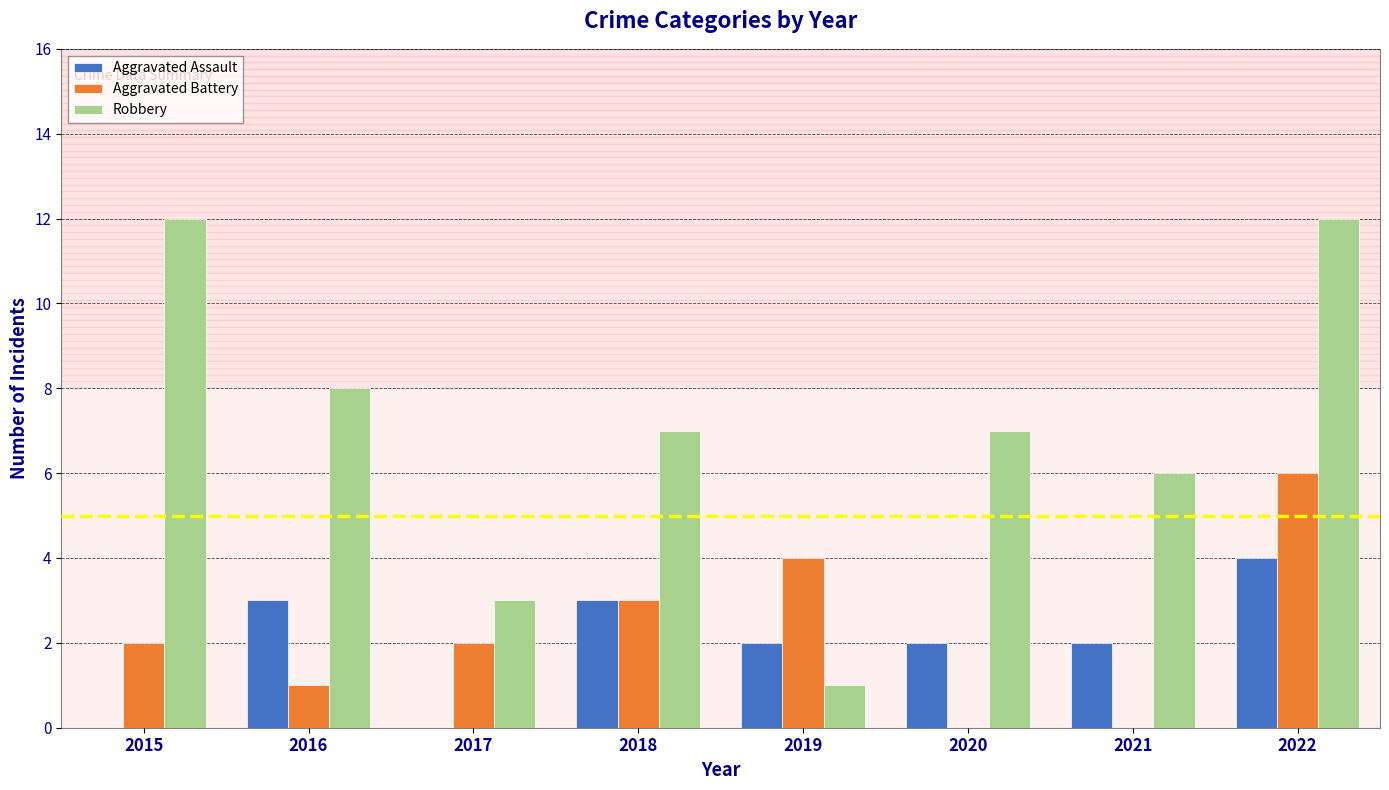

Reading left to right, list all the values displayed in this chart.

Aggravated Assault: 0	3	0	3	2	2	2	4
Aggravated Battery: 2	1	2	3	4	0	0	6
Robbery: 12	8	3	7	1	7	6	12